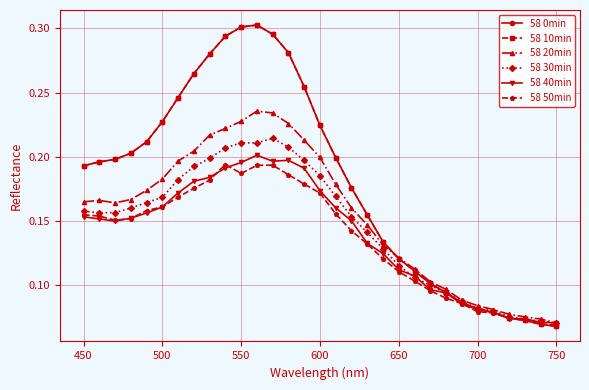

At how many categories does at least one series exceed 0?

31